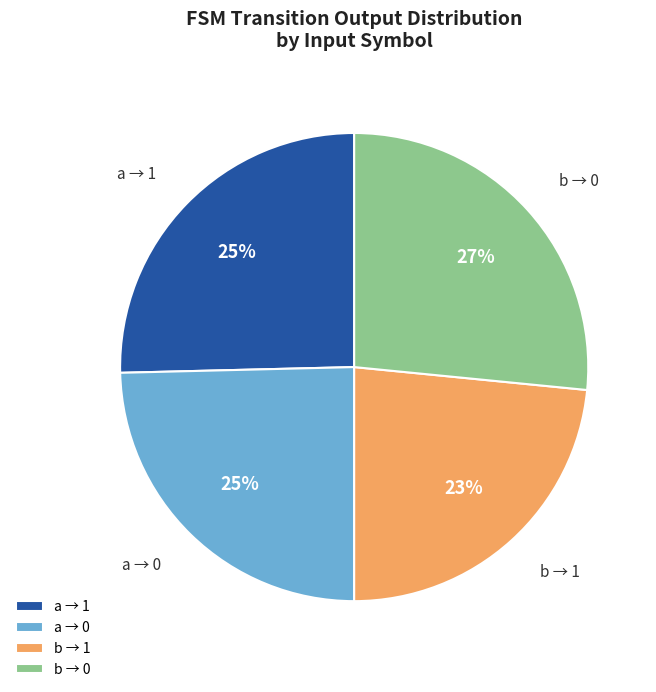

What percentage is the a → 1 slice, to the nearest percent?

25%